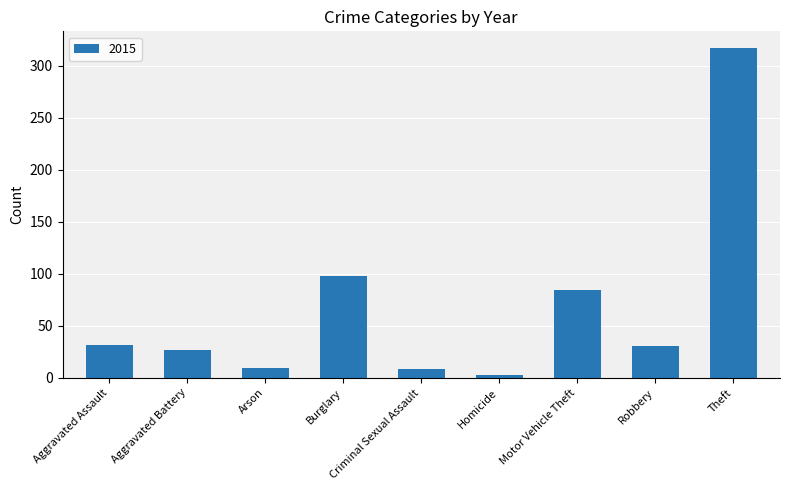

What is the greatest value displayed?

317